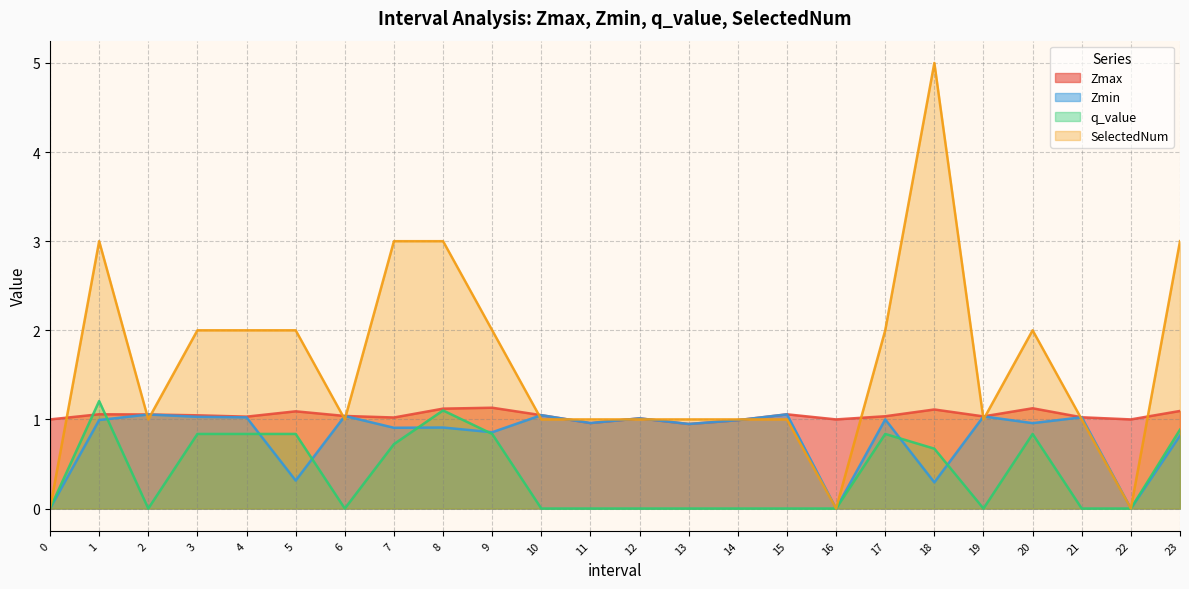

At how many categories does at least one series exceed 2?

5